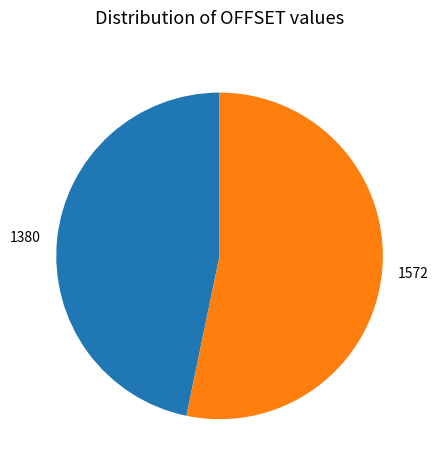

Approximately how many times larger is the value at 1380 compared to 1572?

0.9